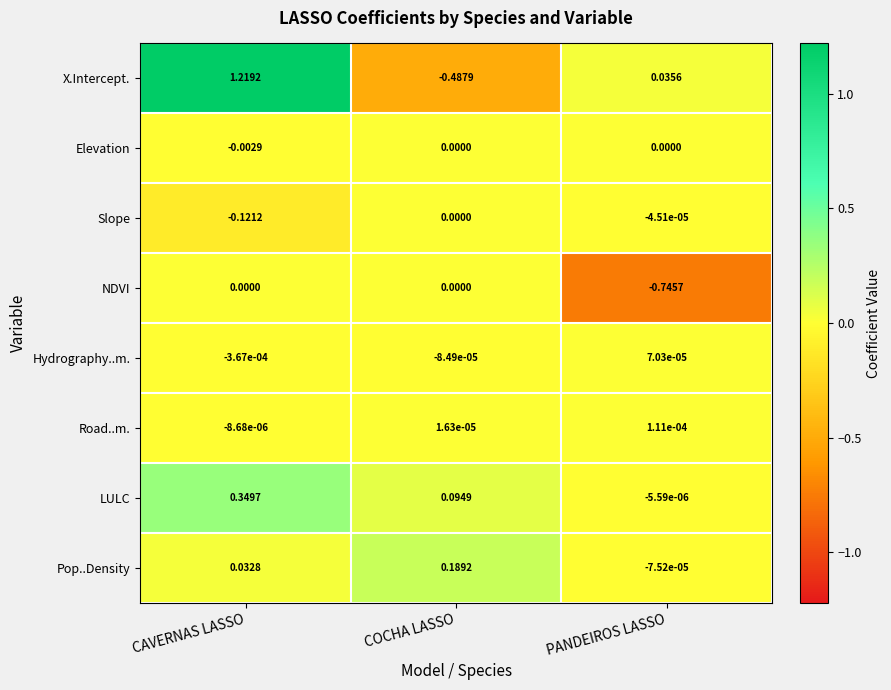

At which category is the sum across all series the highest?

CAVERNAS LASSO